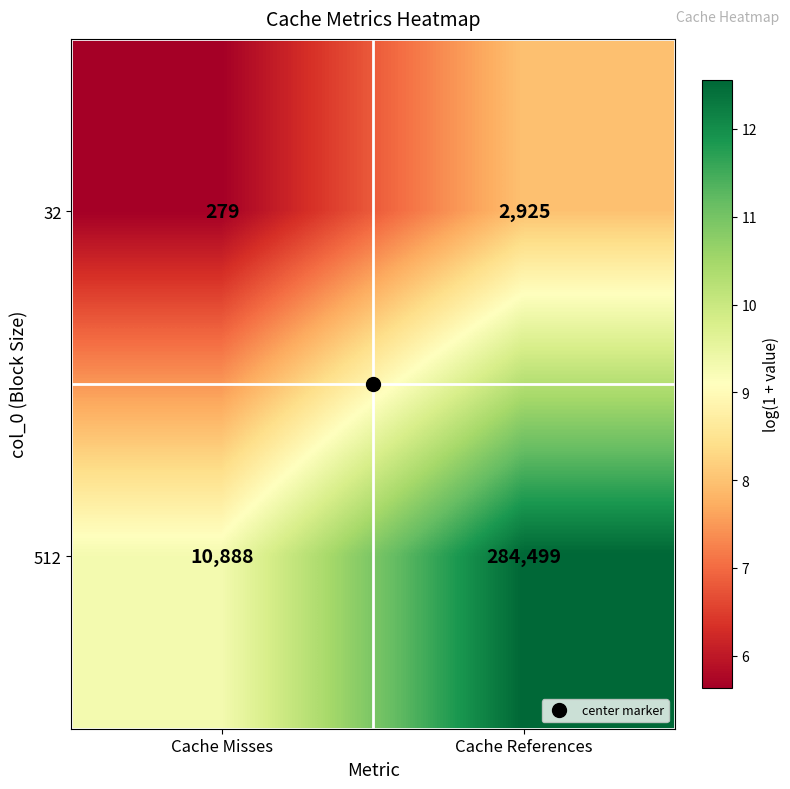

Read the 512 value at Cache Misses, to the nearest 100.

10900